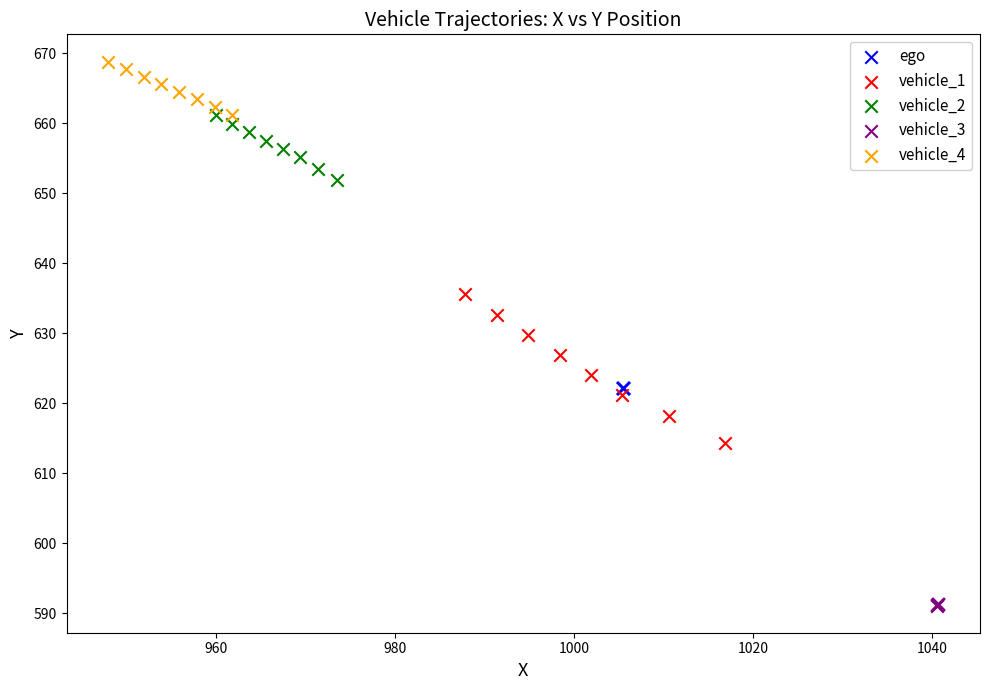

Which series reaches the minimum Y coordinate?

vehicle_3